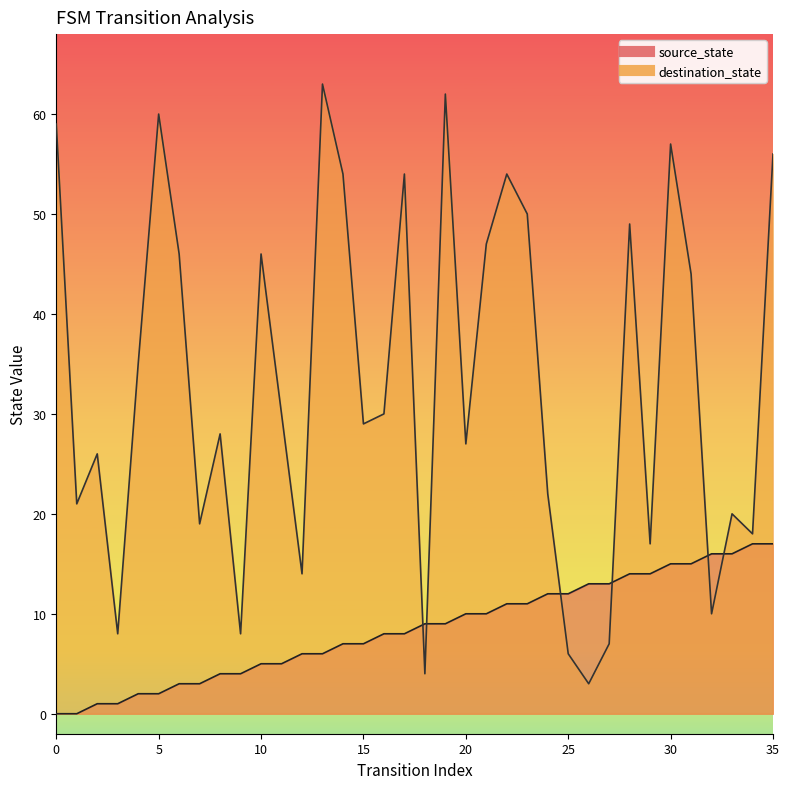

Between 13 and 34, which series saw the biggest shift?

destination_state